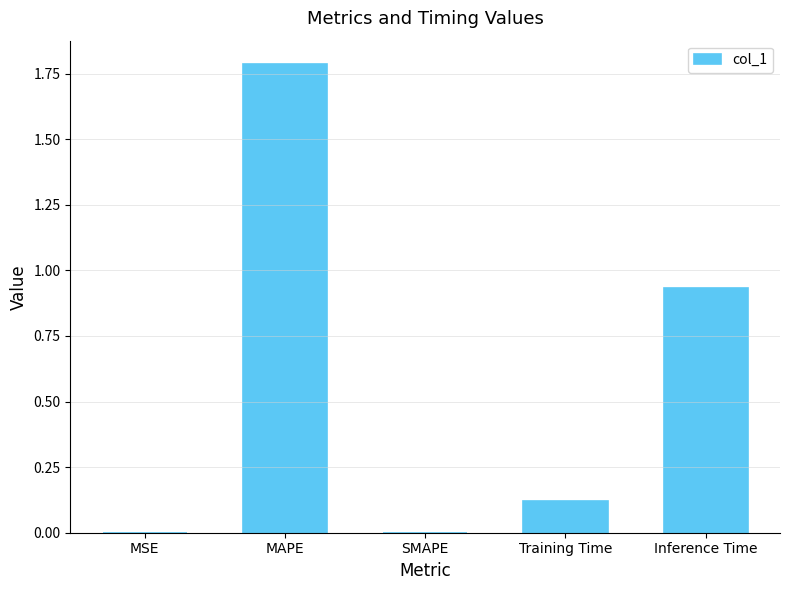

What is the maximum value shown in the chart?

1.8